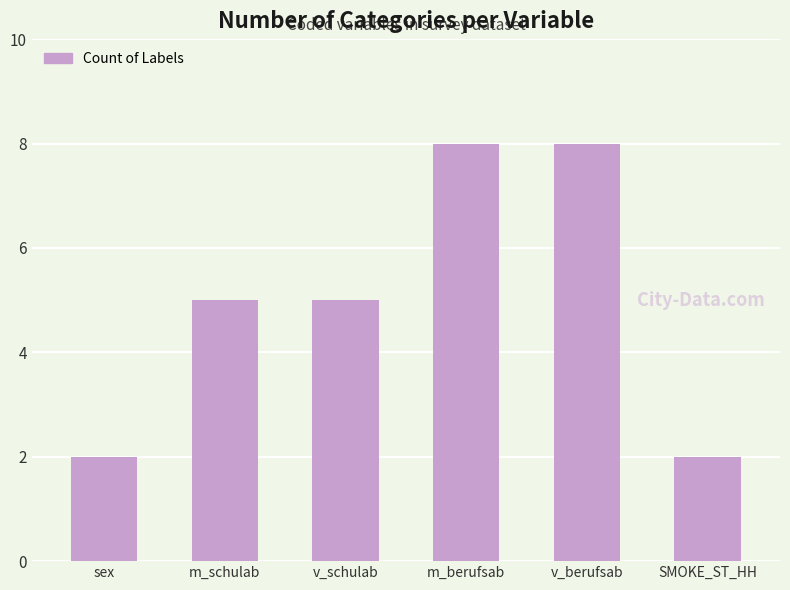

How many bars are there in total?

6